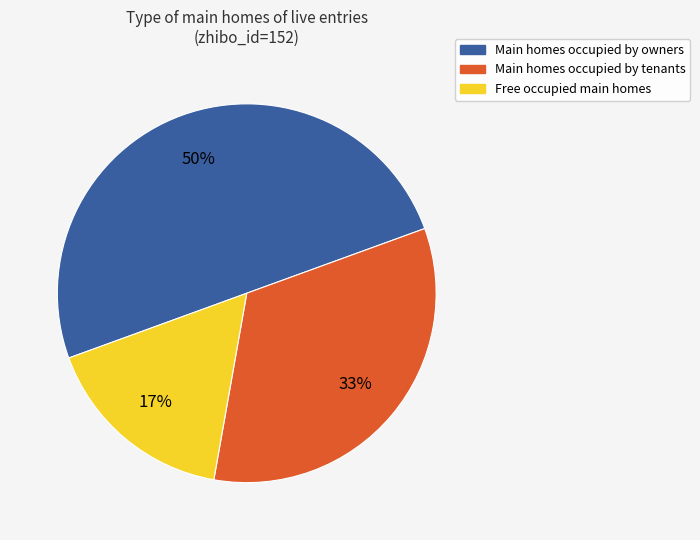

To the nearest percent, what is the difference between the largest and smallest slice percentages?

33%